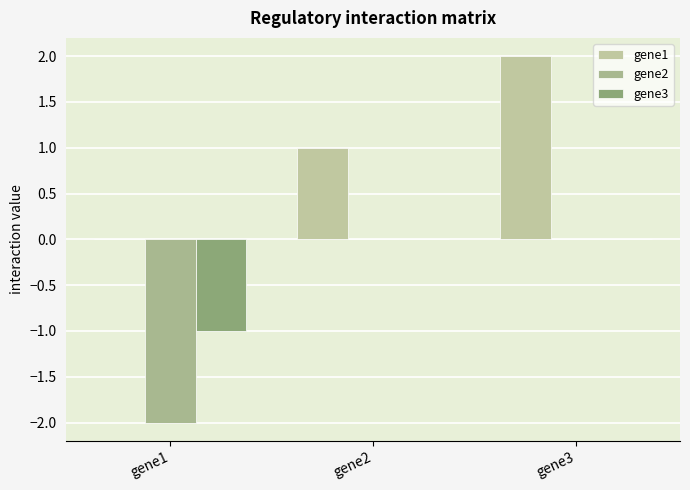

What is the sum of the gene1 values at gene2 and gene1?

1